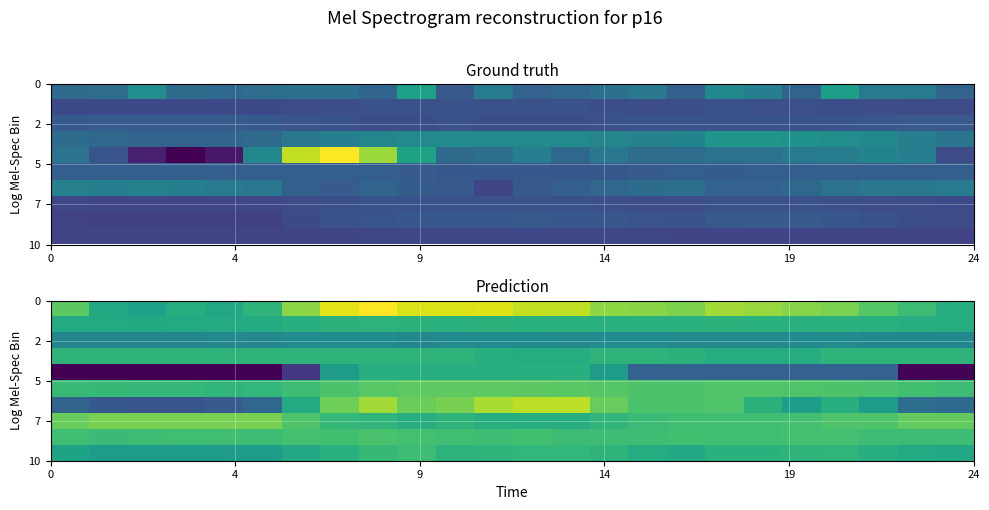

How many series are shown in this chart?

10